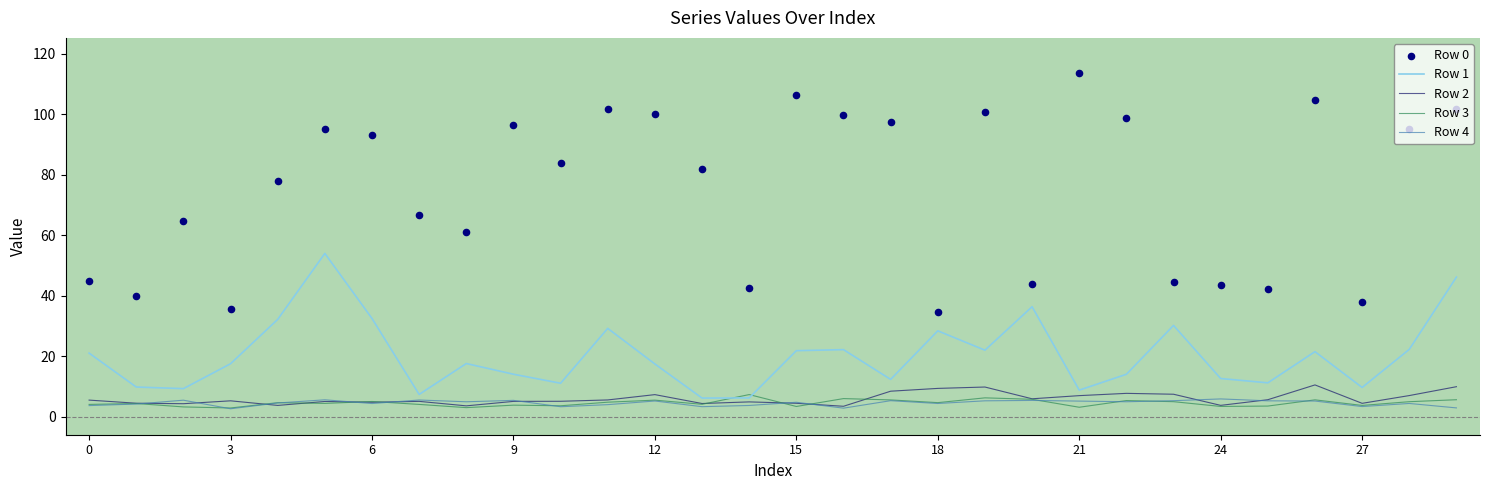

Which series has the largest total across all categories?

Row 0